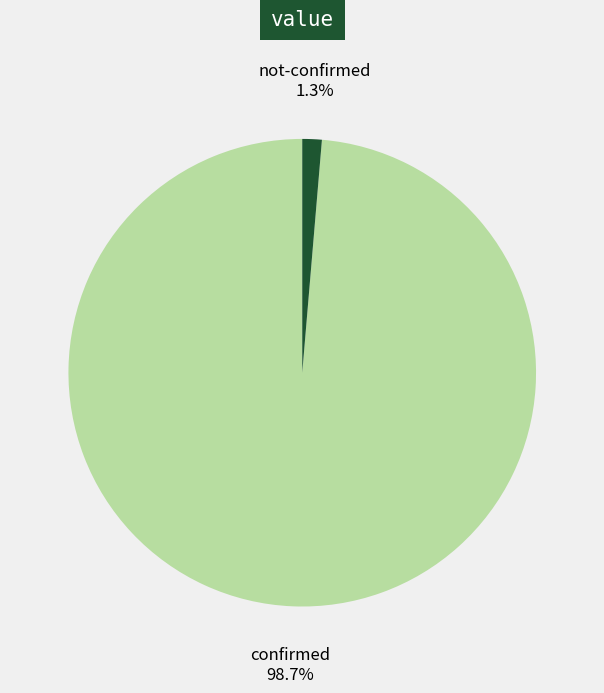

What is the majority slice?

confirmed